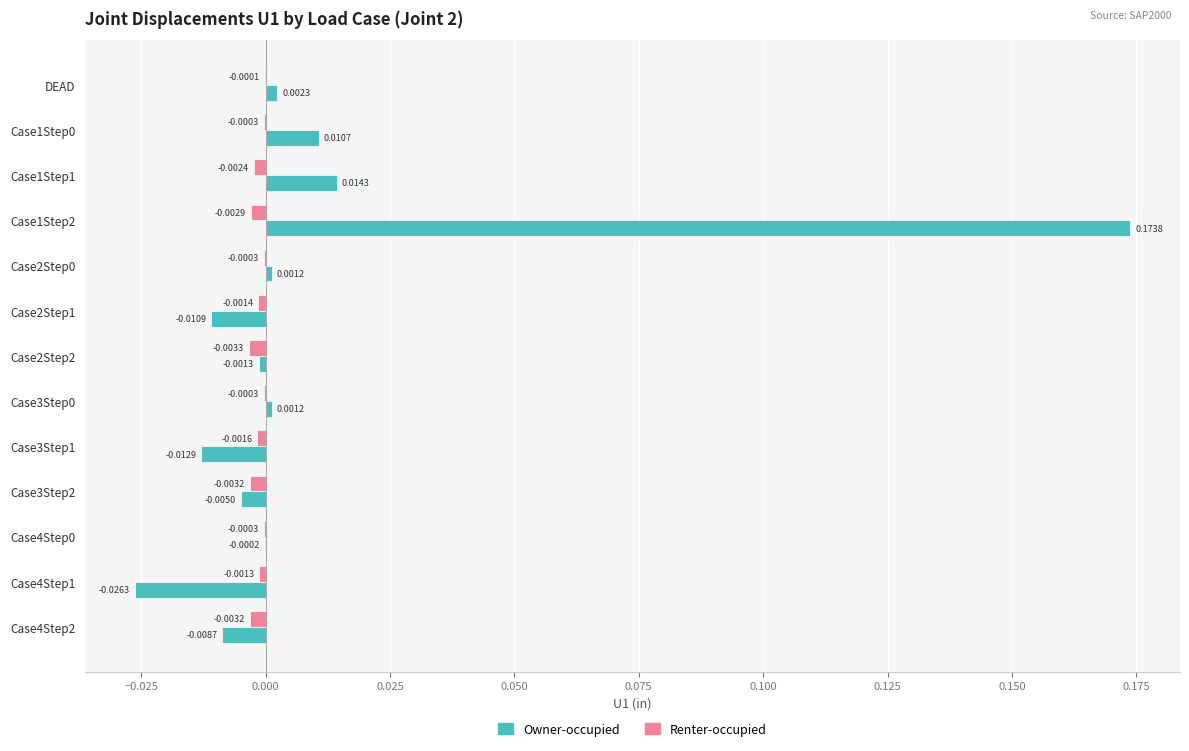

At which category is the sum across all series the highest?

Case1Step2